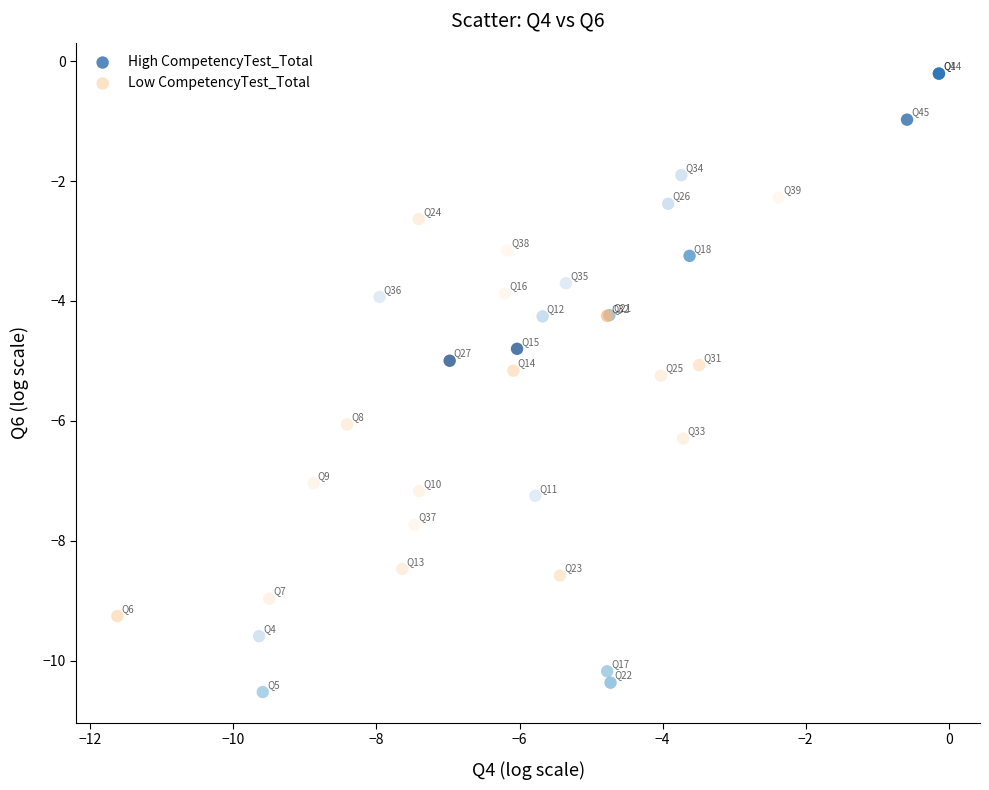

What are all the series names shown in the legend?

High CompetencyTest_Total, Low CompetencyTest_Total